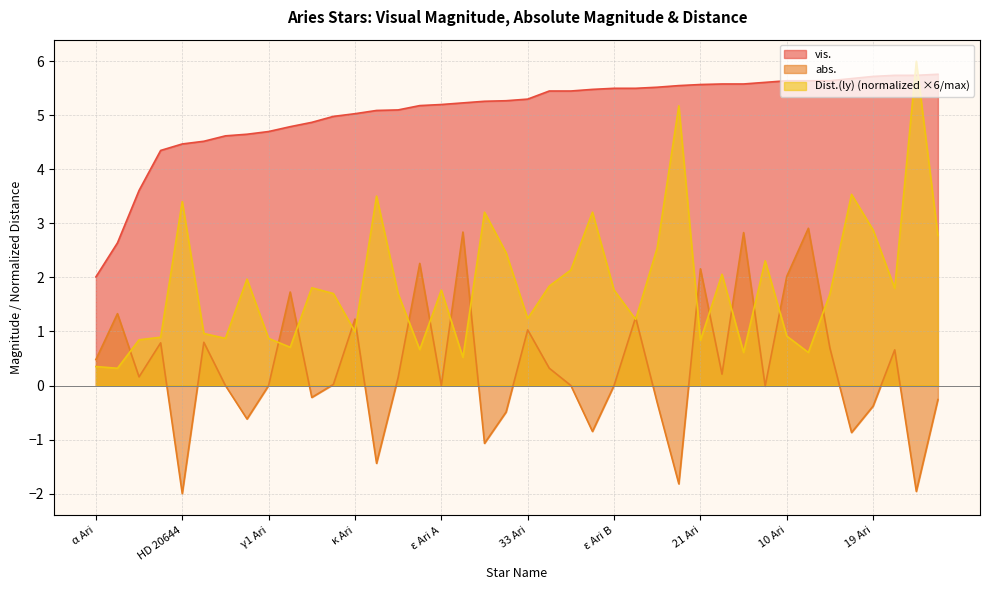

What is the difference between the second highest and minimum values in the vis. series?

3.7